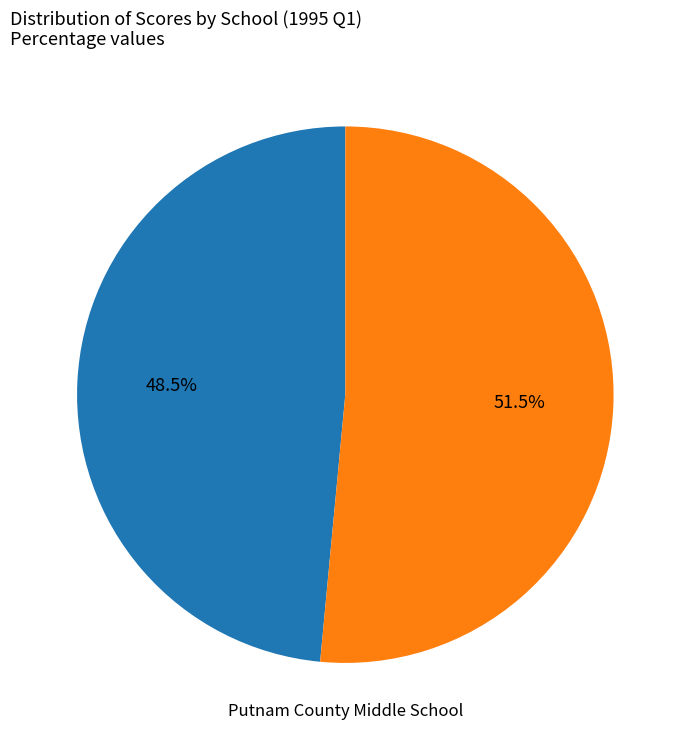

Does any single category account for the majority?

Yes